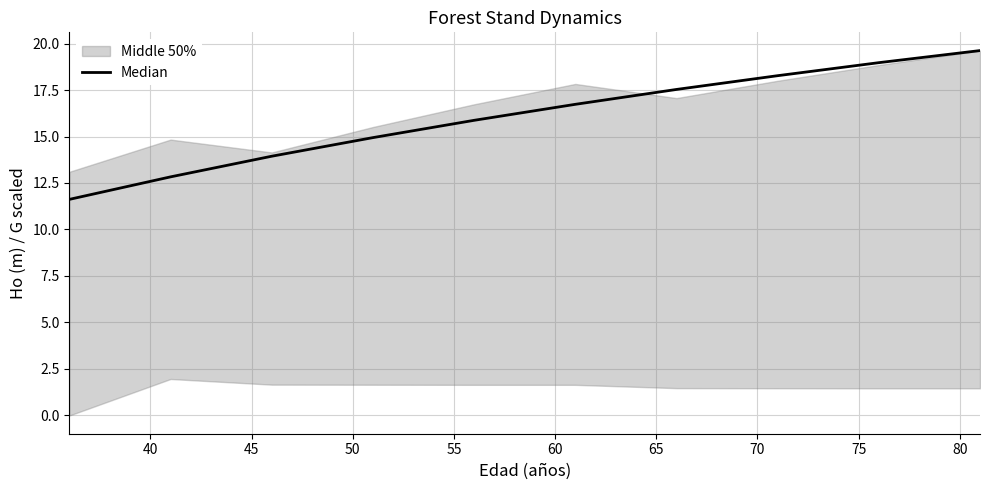

Reading left to right, list all the values displayed in this chart.

11.6	12.8	13.9	14.9	15.9	16.7	17.5	18.3	19.0	19.6